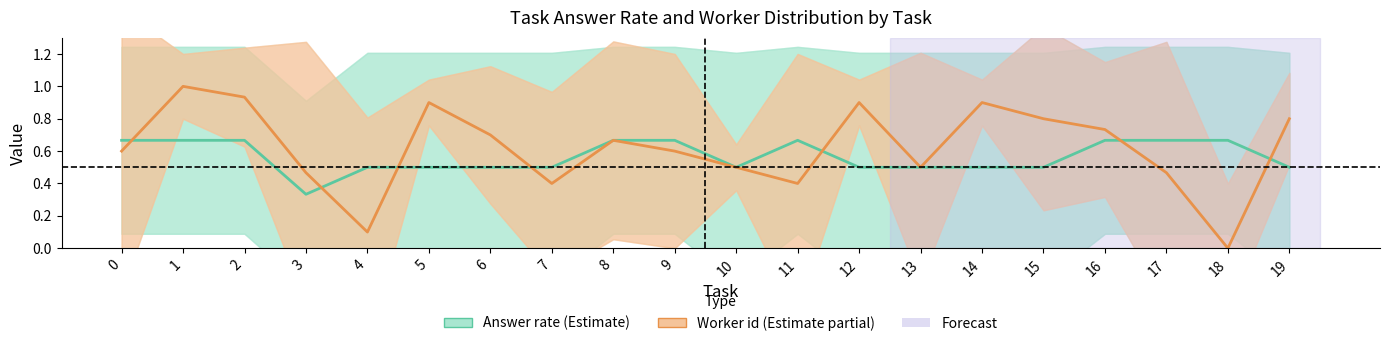

What is the total value across all series at 7?

0.9